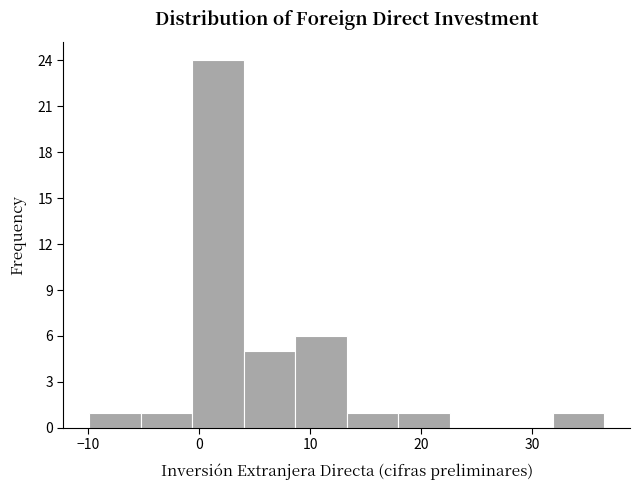

How tall is the bar that spans 13 to 18 on the x-axis? Neither the bar edges nor the heights are printed on the chart, so give them approximately, as read against the axes.

1